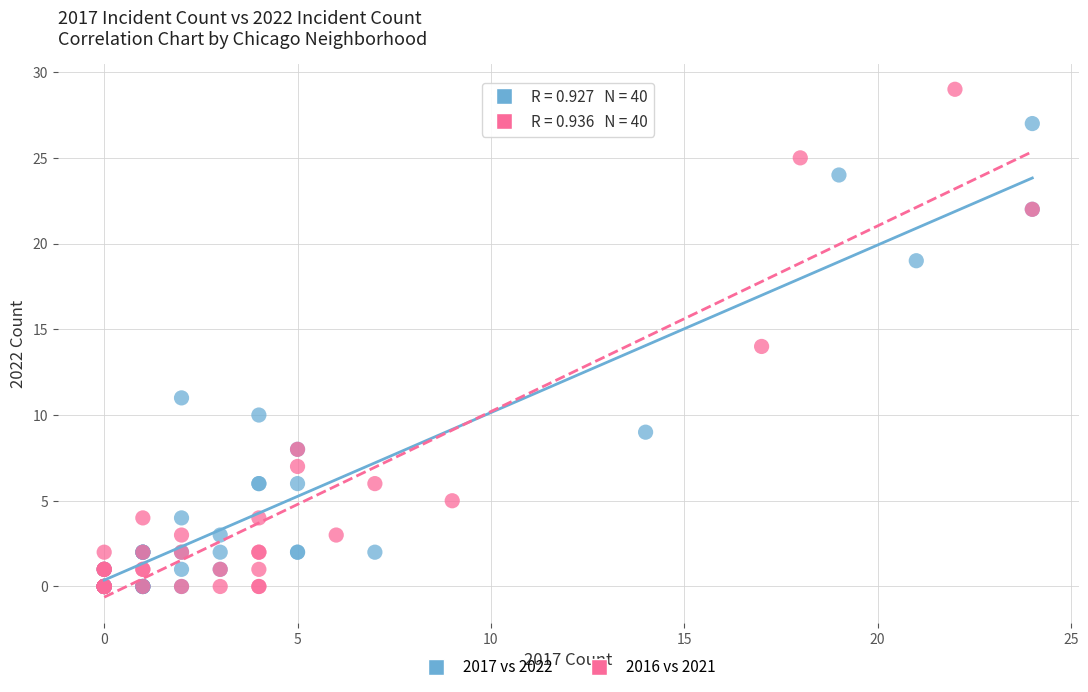

Which series reaches the maximum Y coordinate?

2016 vs 2021